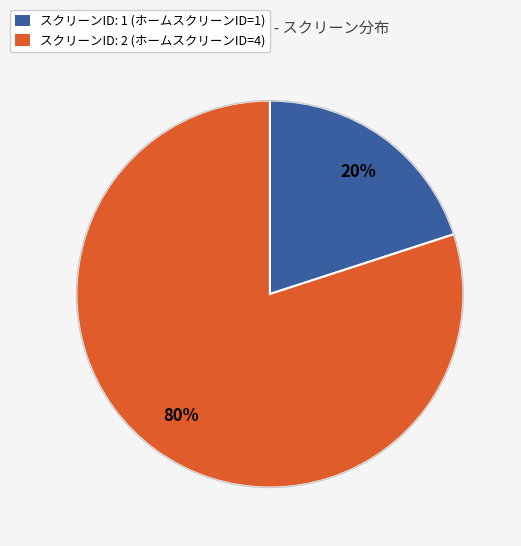

Is there any slice that represents more than half of the pie?

Yes